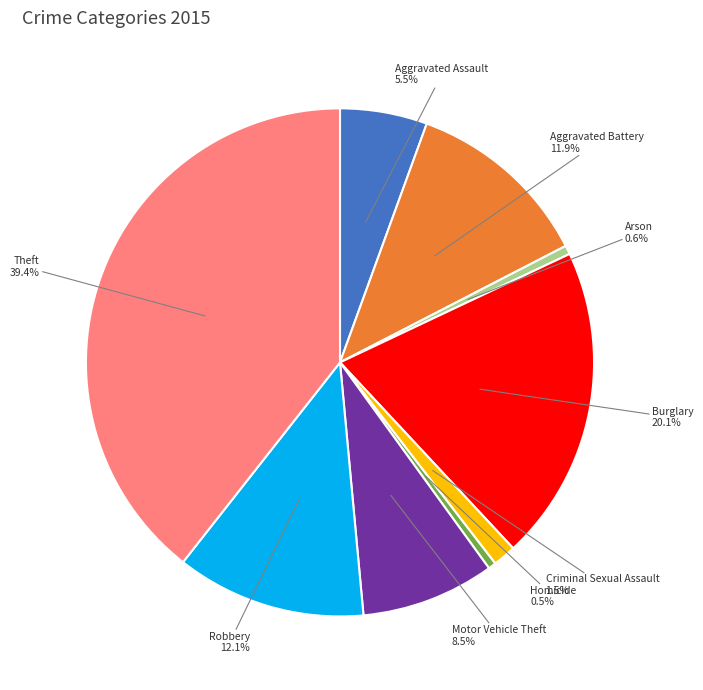

What percentage do Robbery and Aggravated Assault together represent?

17.6%